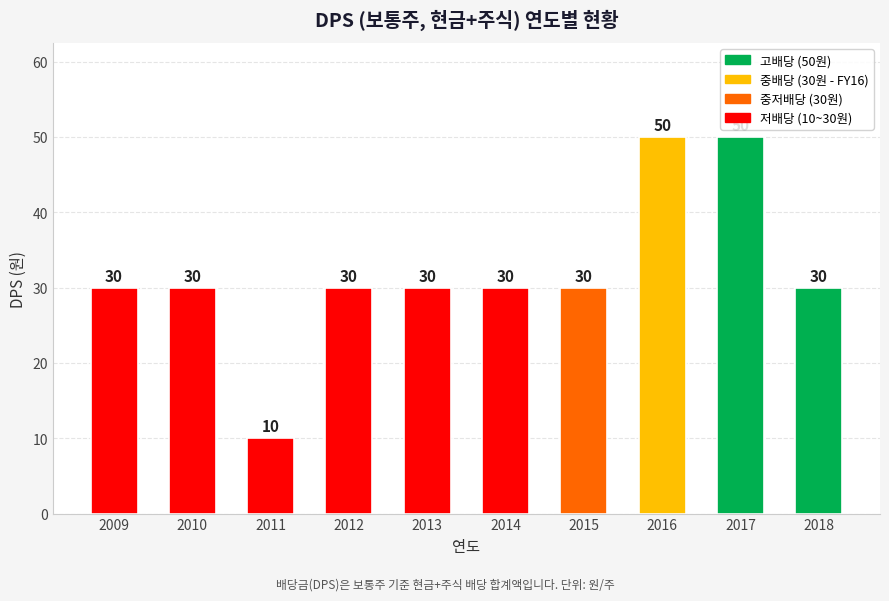

The value at 2013 is 53. True or false?

False